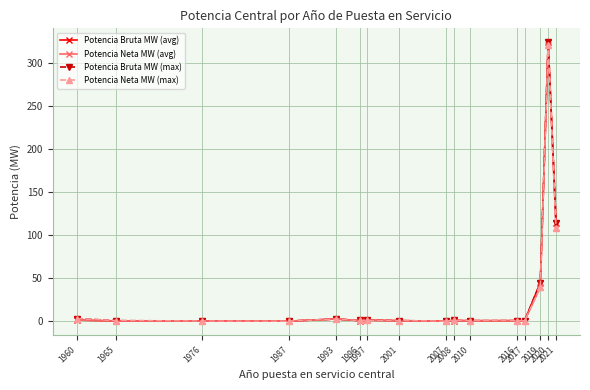

Which series has the widest spread of values?

Potencia Bruta MW (avg)